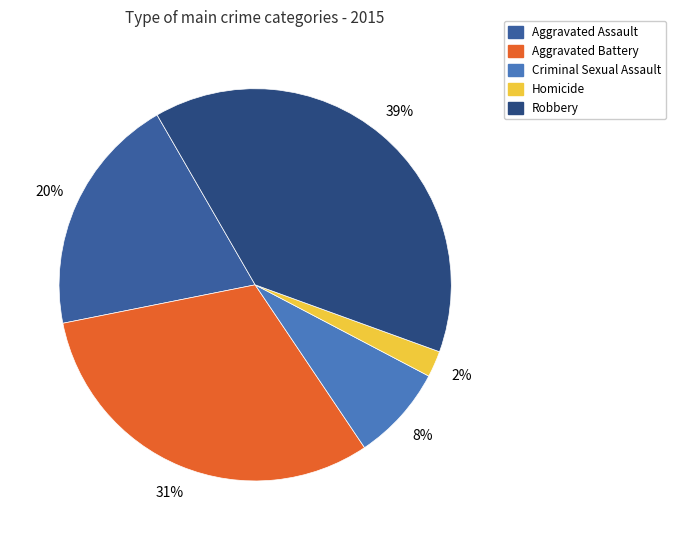

How many slices are in this pie chart?

5